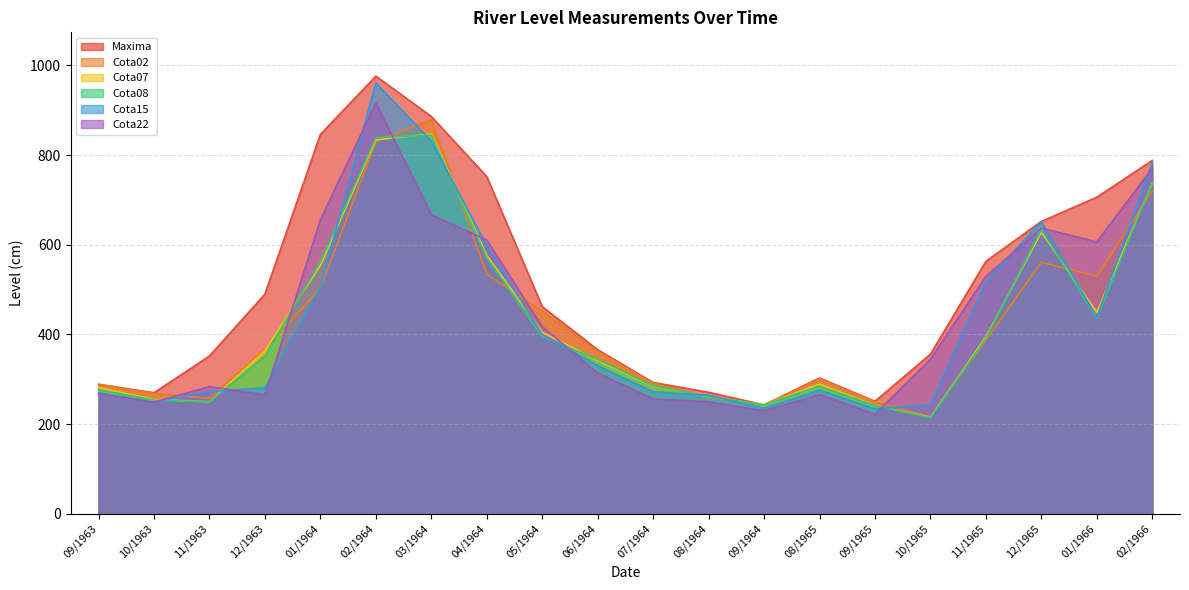

What is the value of the Cota15 point at the 13th from the left?

235.0